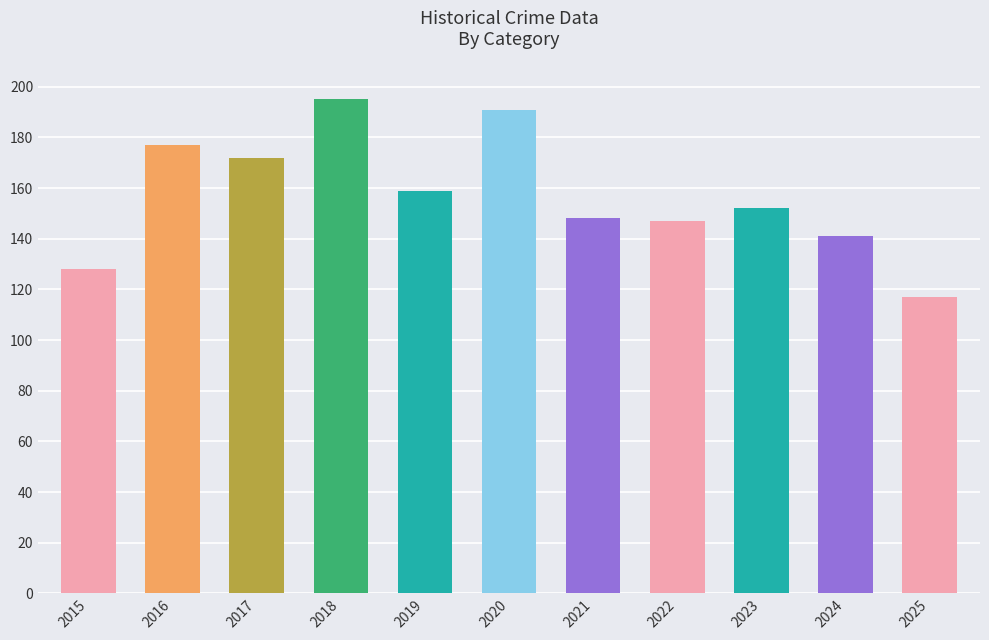

True or false: the data shows 191 at 2020.

True